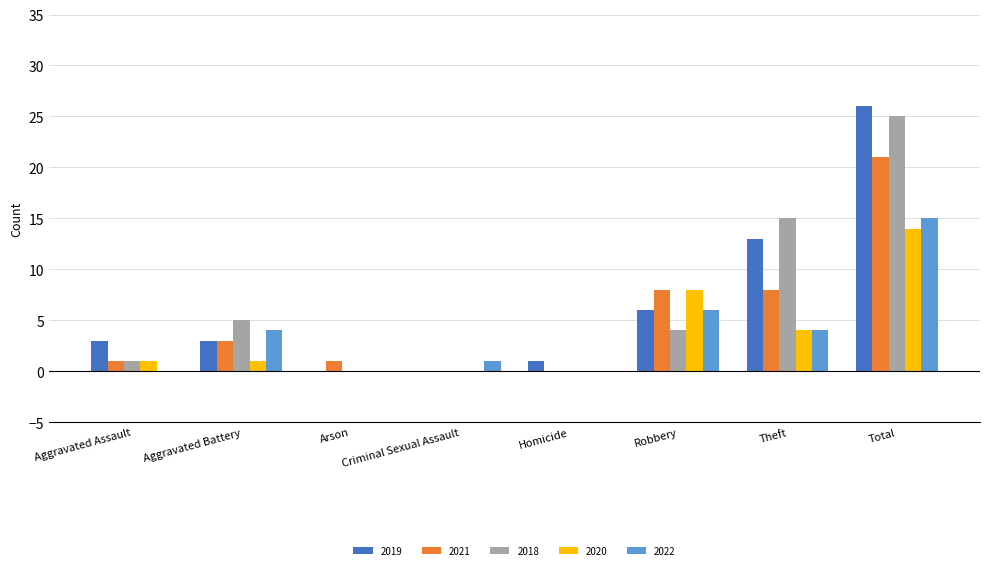

Reading left to right, list all the values displayed in this chart.

2019: Aggravated Assault=3	Aggravated Battery=3	Arson=0	Criminal Sexual Assault=0	Homicide=1	Robbery=6	Theft=13	Total=26
2021: Aggravated Assault=1	Aggravated Battery=3	Arson=1	Criminal Sexual Assault=0	Homicide=0	Robbery=8	Theft=8	Total=21
2018: Aggravated Assault=1	Aggravated Battery=5	Arson=0	Criminal Sexual Assault=0	Homicide=0	Robbery=4	Theft=15	Total=25
2020: Aggravated Assault=1	Aggravated Battery=1	Arson=0	Criminal Sexual Assault=0	Homicide=0	Robbery=8	Theft=4	Total=14
2022: Aggravated Assault=0	Aggravated Battery=4	Arson=0	Criminal Sexual Assault=1	Homicide=0	Robbery=6	Theft=4	Total=15